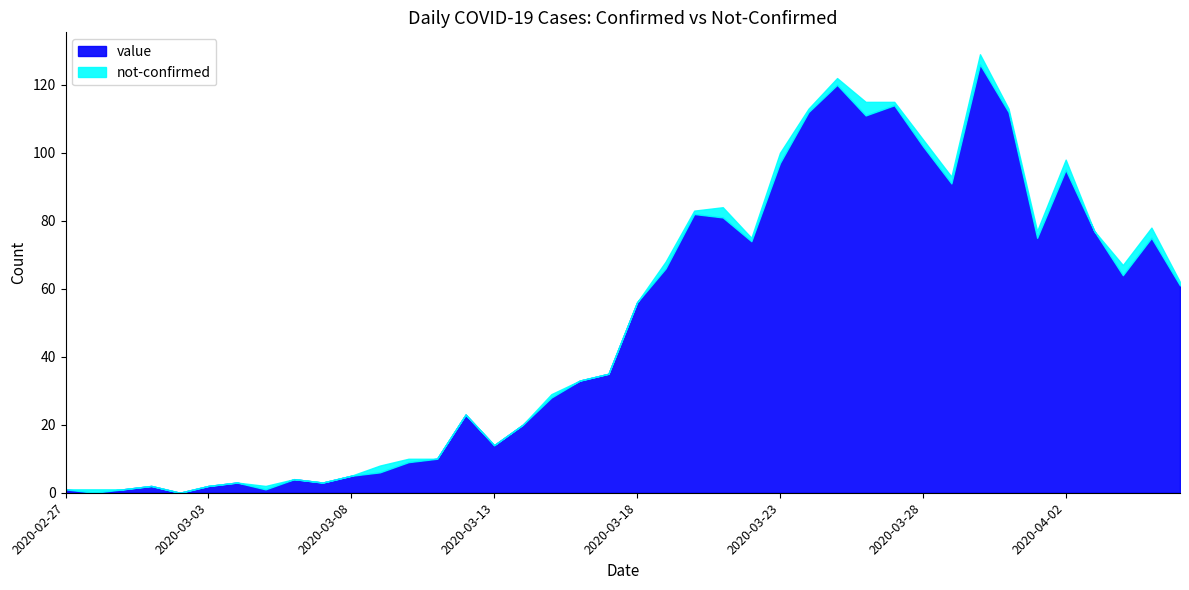

Which series has the largest total across all categories?

value